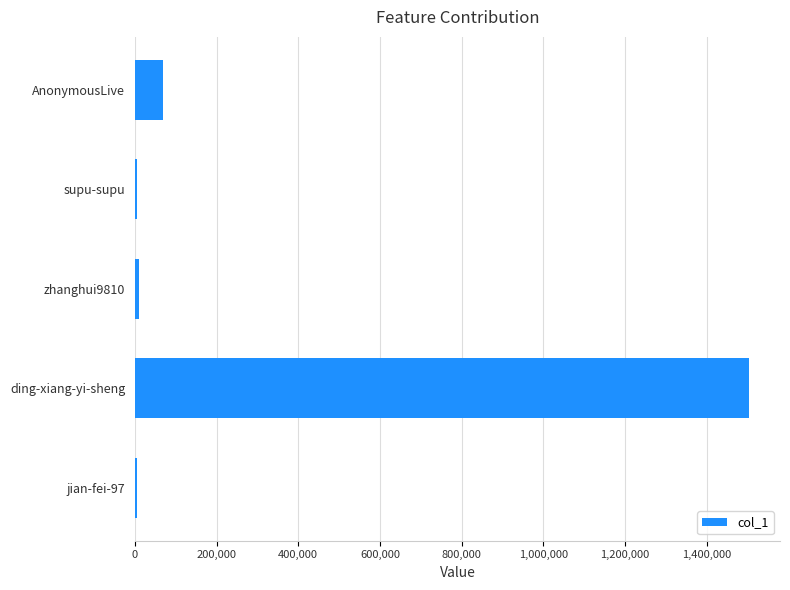

What is the average value?

318743